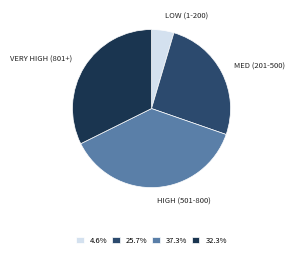

Is there a majority slice in this chart?

No